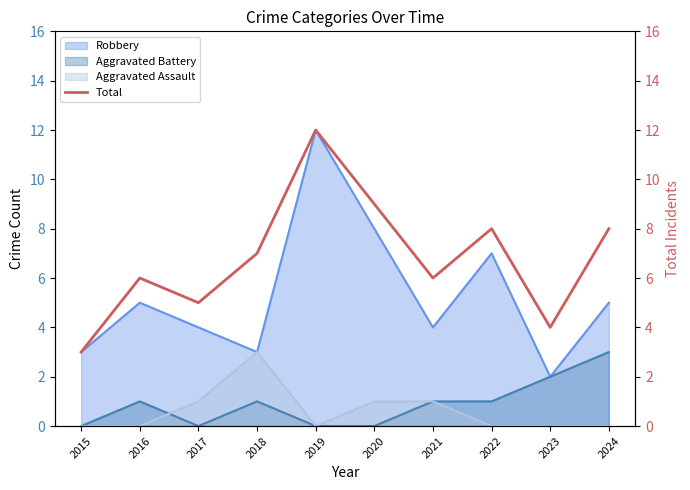

How many points are lower than both their immediate neighbors (excluding endpoints)?

3